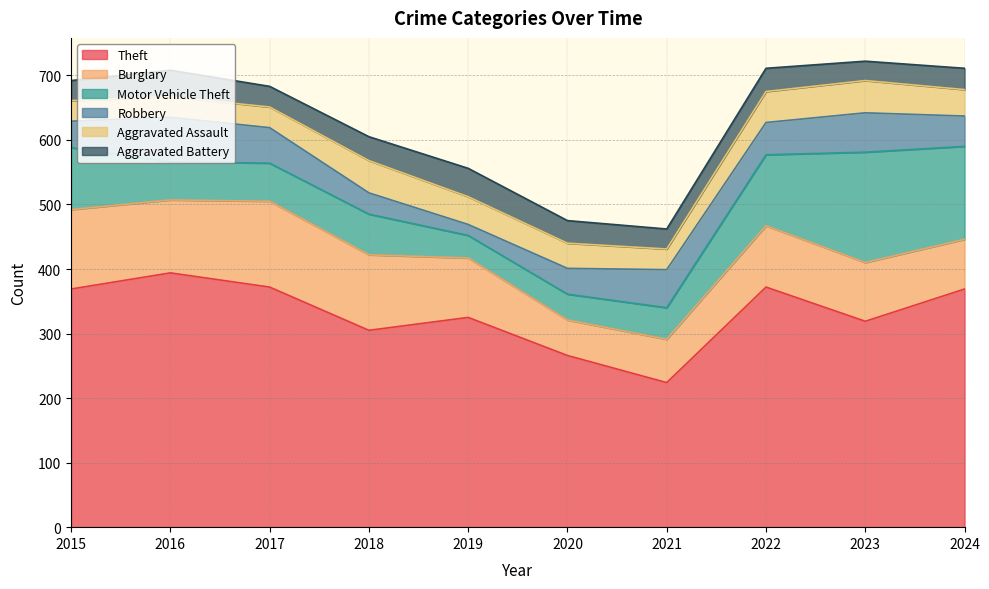

Which label corresponds to the smallest value in the chart?

2019